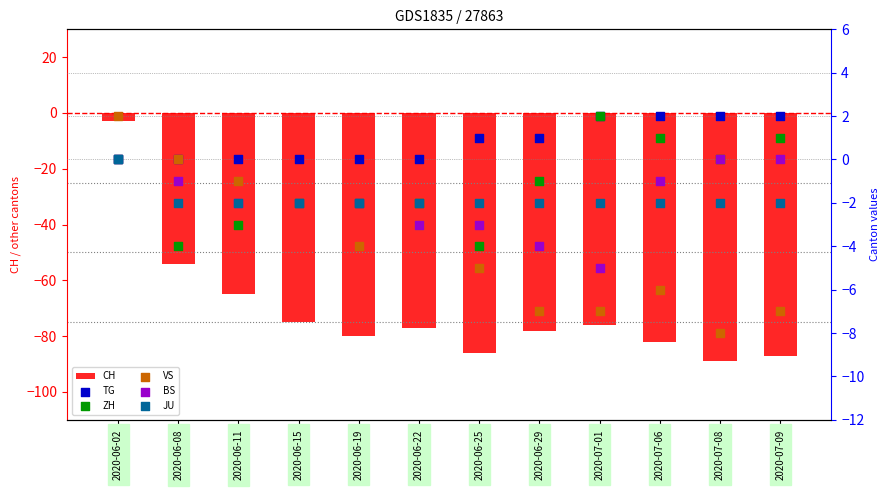

At which category is the sum across all series the highest?

2020-06-02